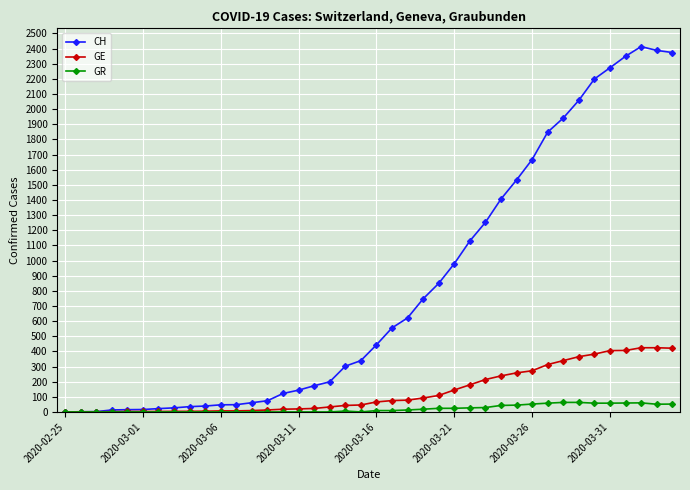

True or false: CH has more than 0 points higher than both neighbors.

True